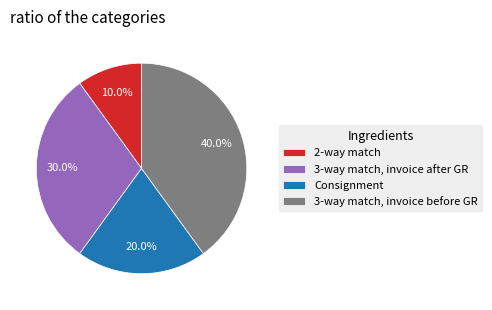

How much of the chart is everything except 3-way match, invoice before GR?

60.0%